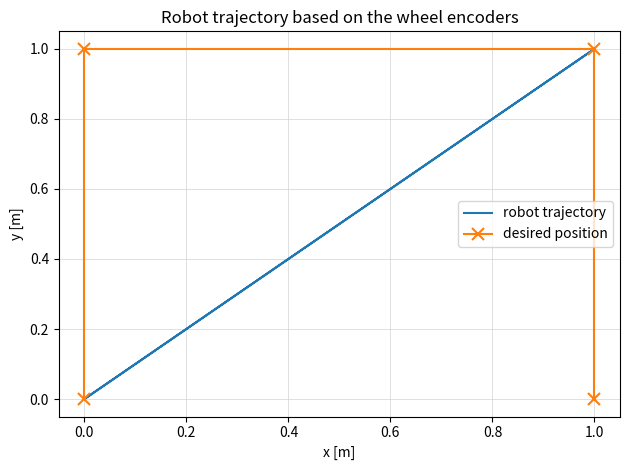

How many interior local peaks (higher than both neighbors) does the data have?

1